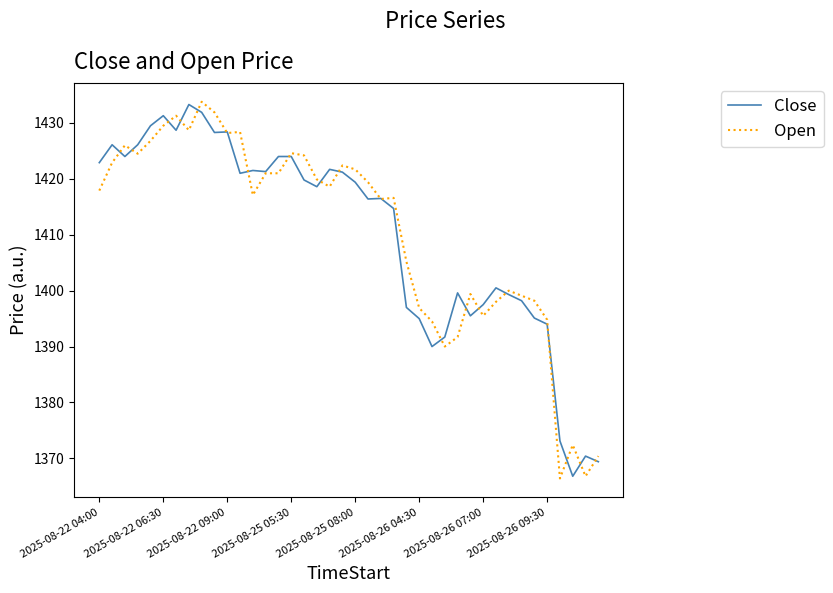

What is the maximum value shown in the chart?

1433.8